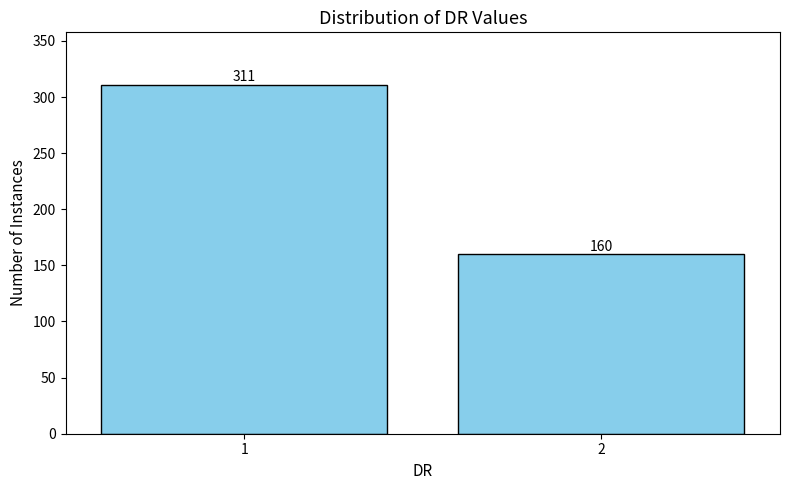

Reading left to right, transcribe all the data shown in this chart.

1=311	2=160